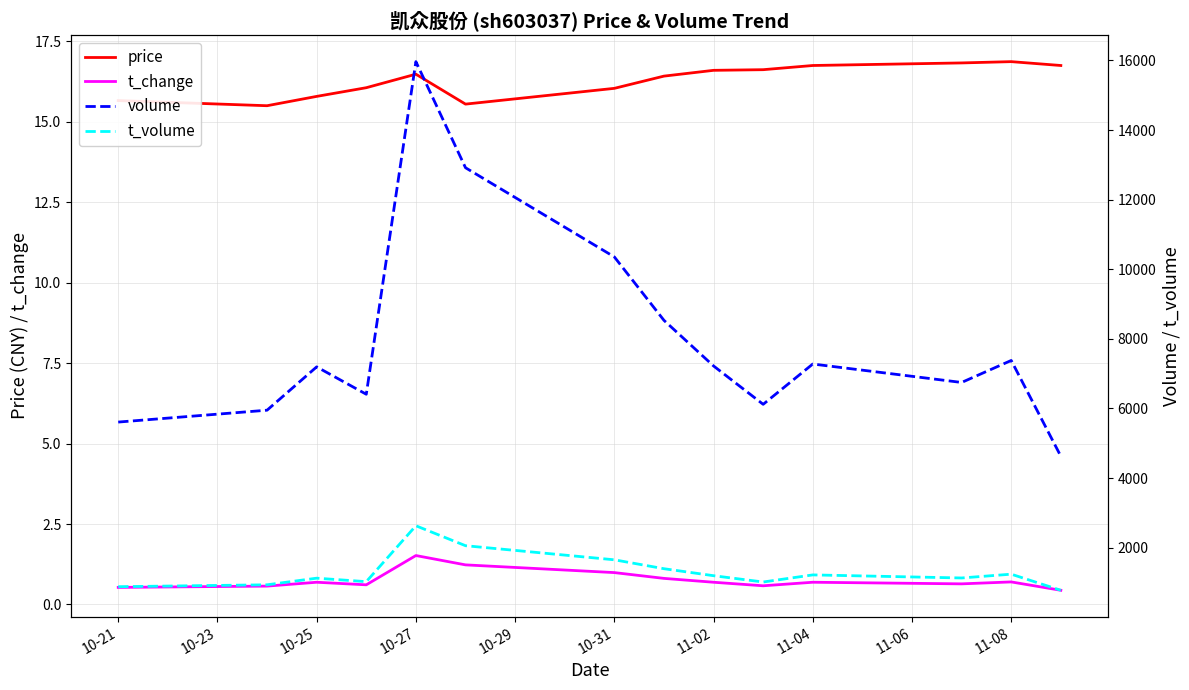

True or false: t_volume has more than 0 interior local peaks.

True